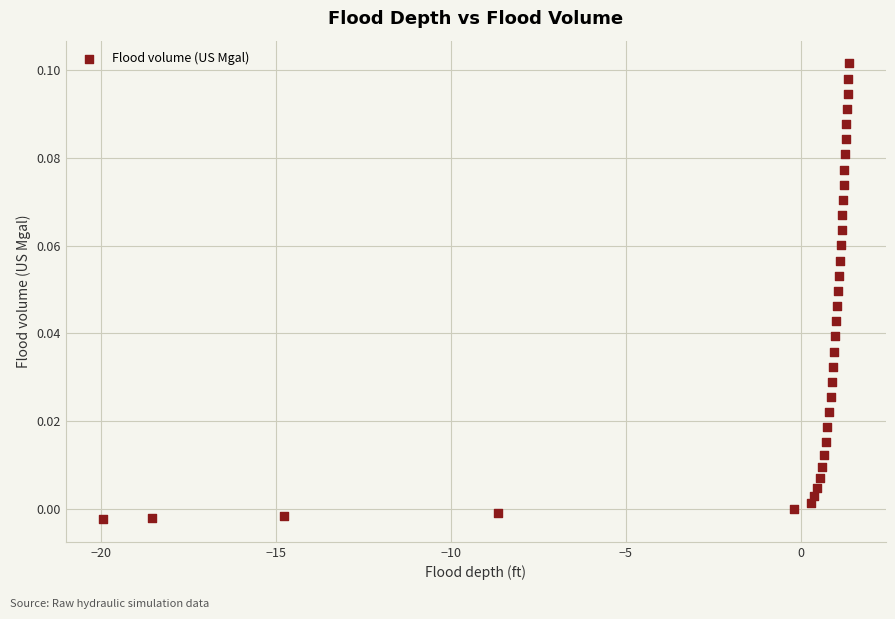

What is the range of X values (max minus min)?

21.3